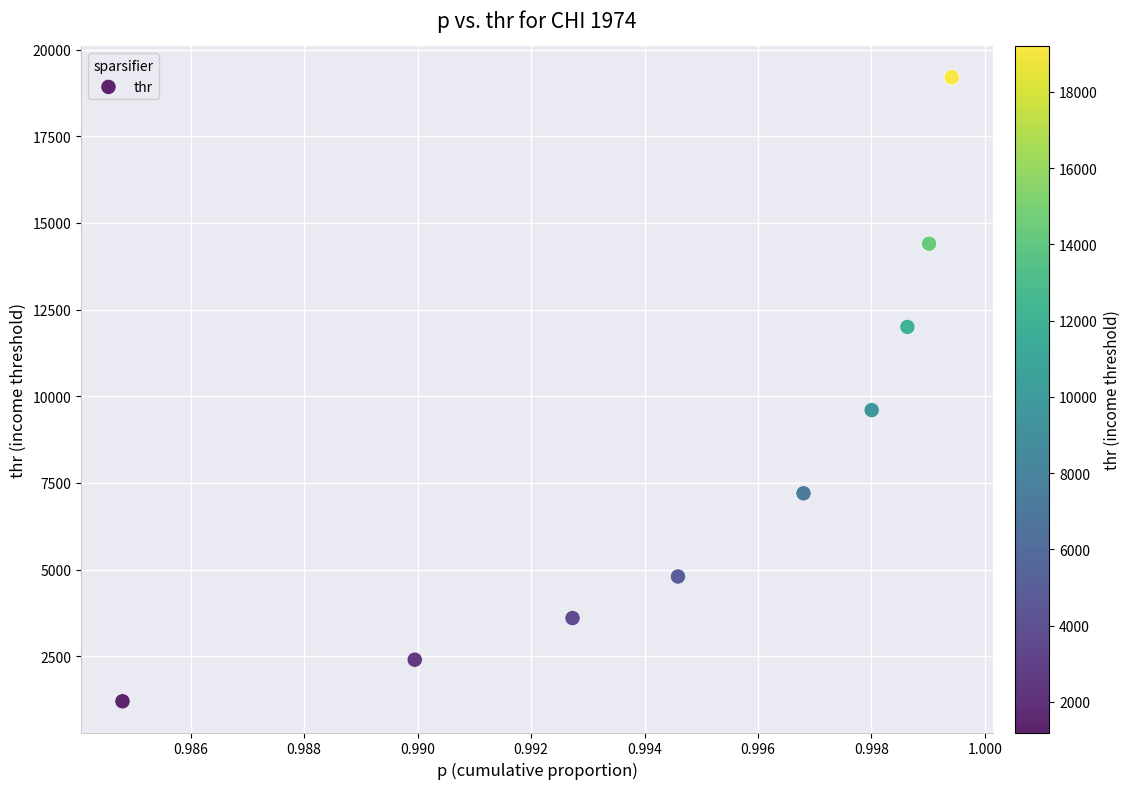

What Y value in the scatter plot is closest to 10200?

9600